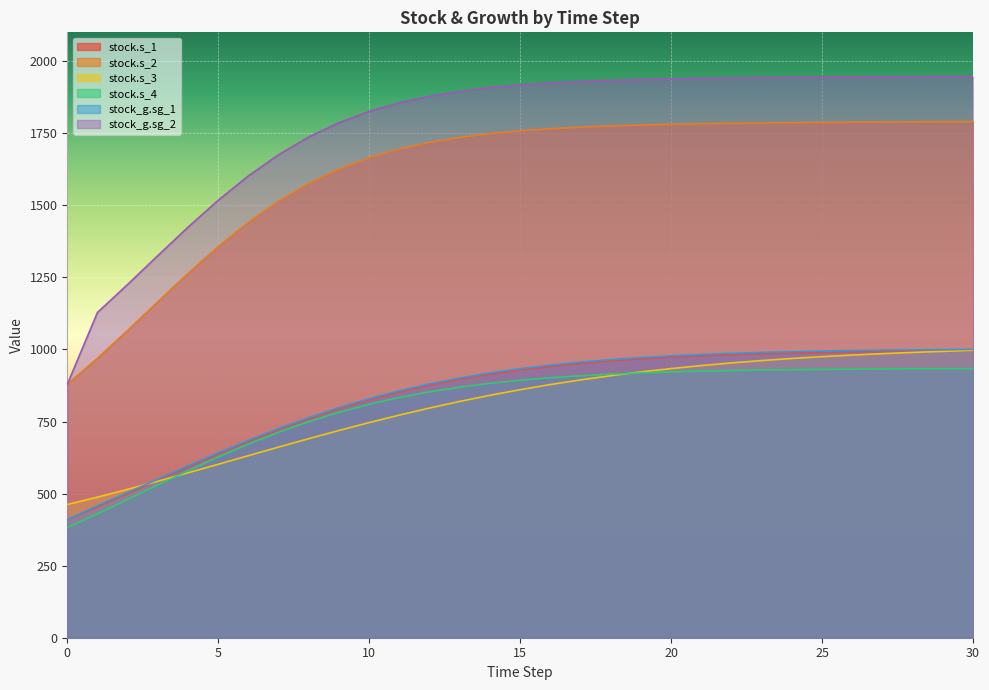

What is the difference between the maximum and minimum values in the stock.s_2 series?

911.0